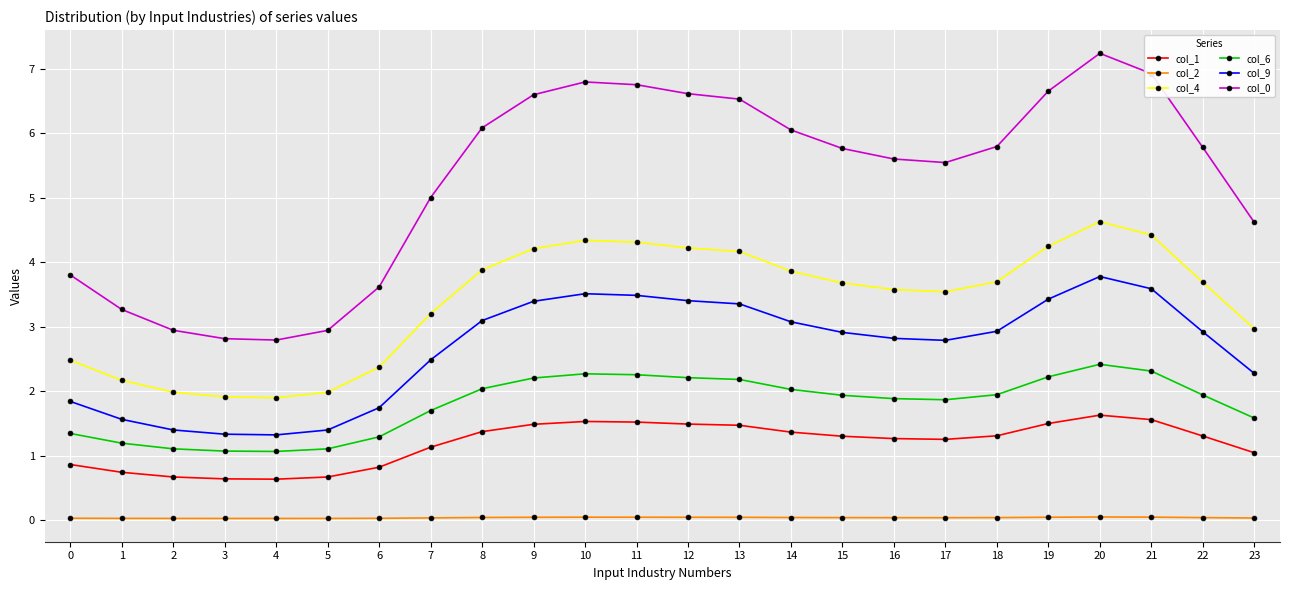

True or false: col_0 has more than 0 points higher than both neighbors.

True